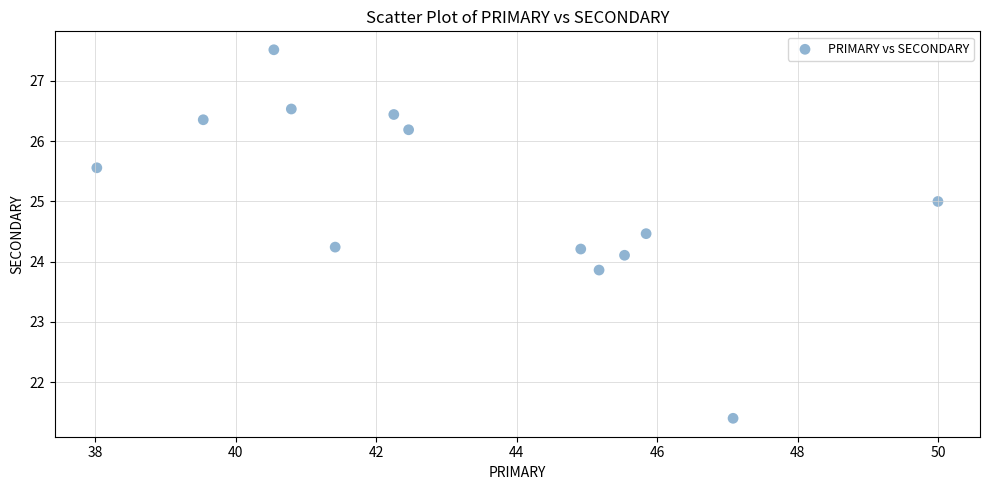

What is the range of X values (max minus min)?

12.0